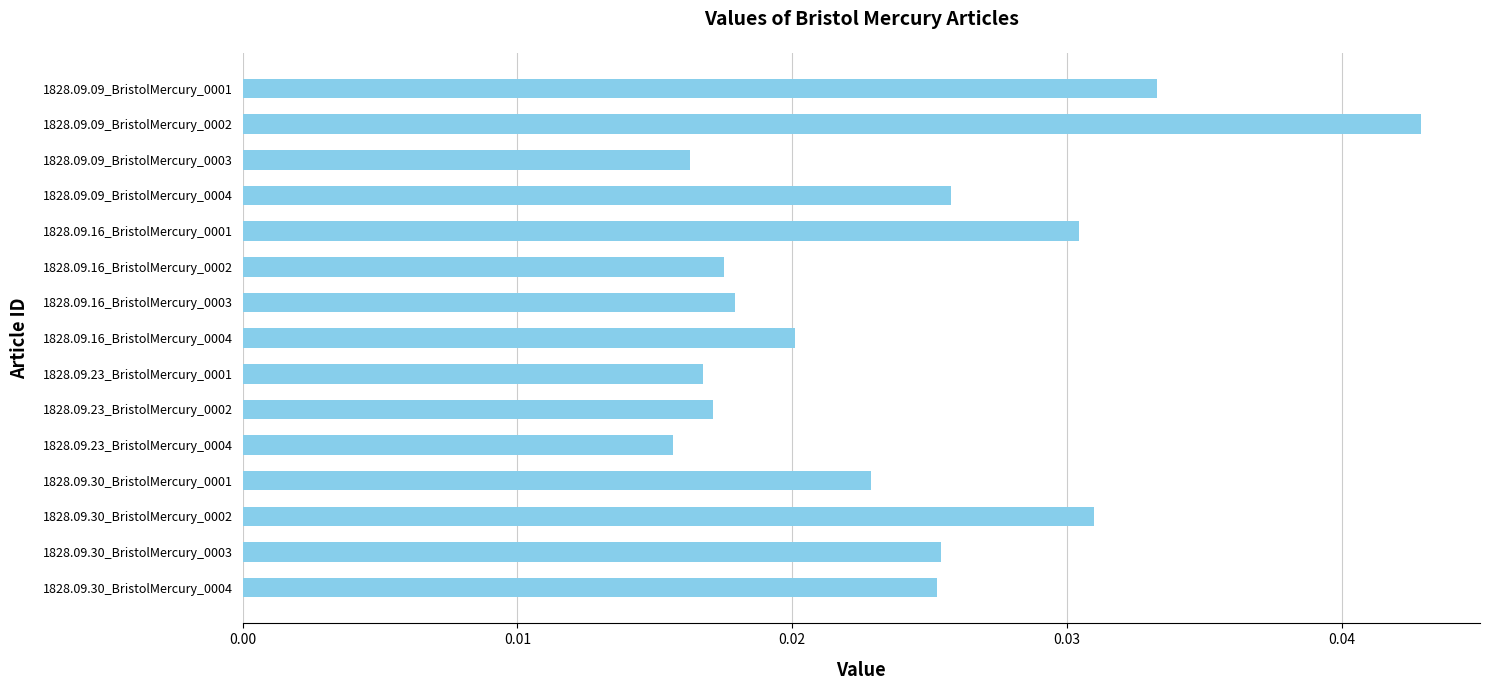

Count the values in the range 0 to 1.

15